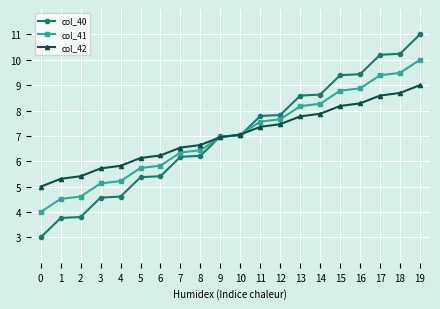

List the labels in order of col_41 value, largest first.

19, 18, 17, 16, 15, 14, 13, 12, 11, 10, 9, 8, 7, 6, 5, 4, 3, 2, 1, 0